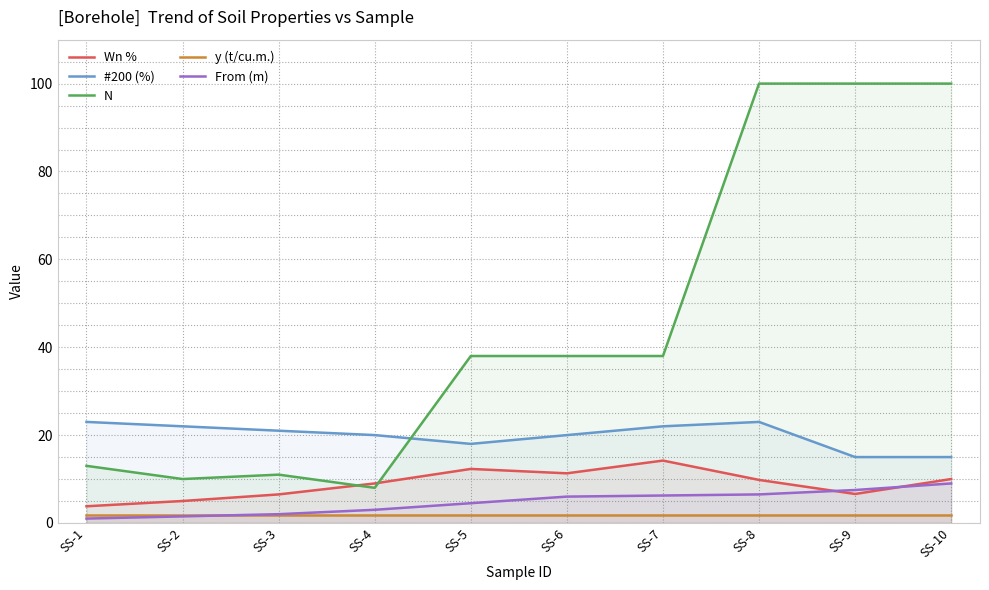

What value does the From (m) series have at SS-8?

6.5